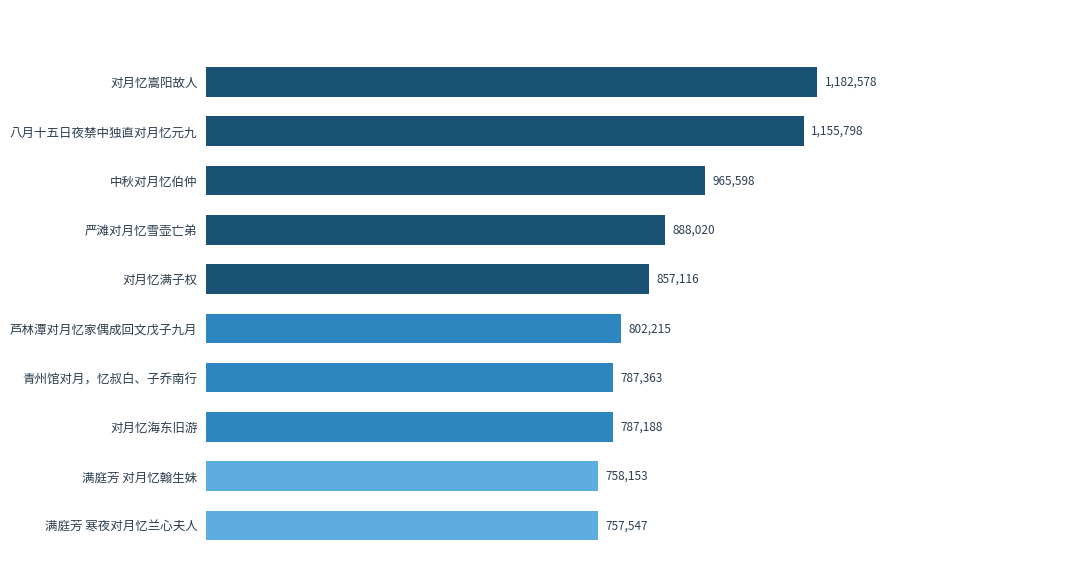

What is the difference between the second highest and second lowest values?

397645